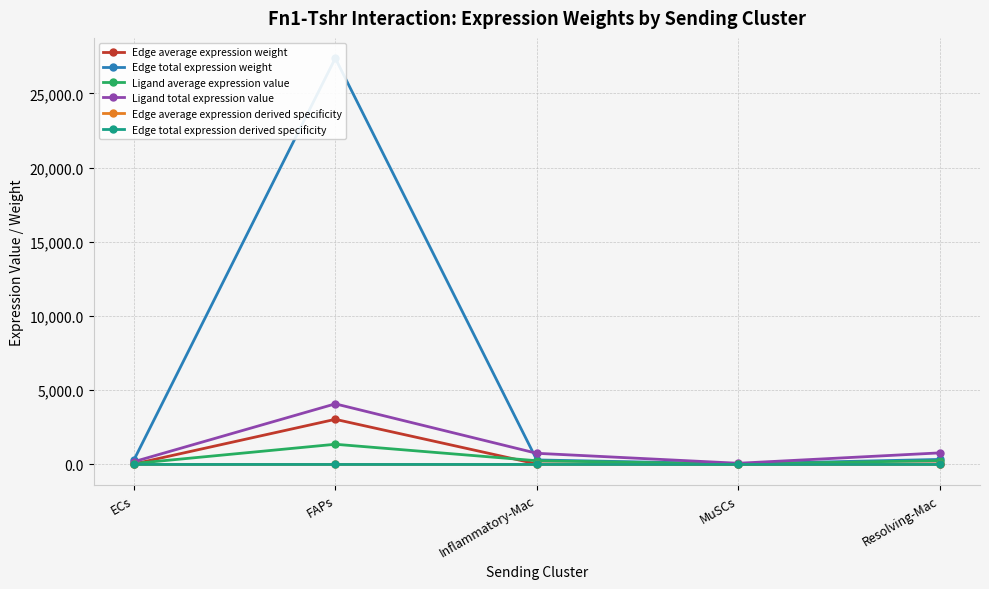

Does the chart have visible grid lines?

Yes